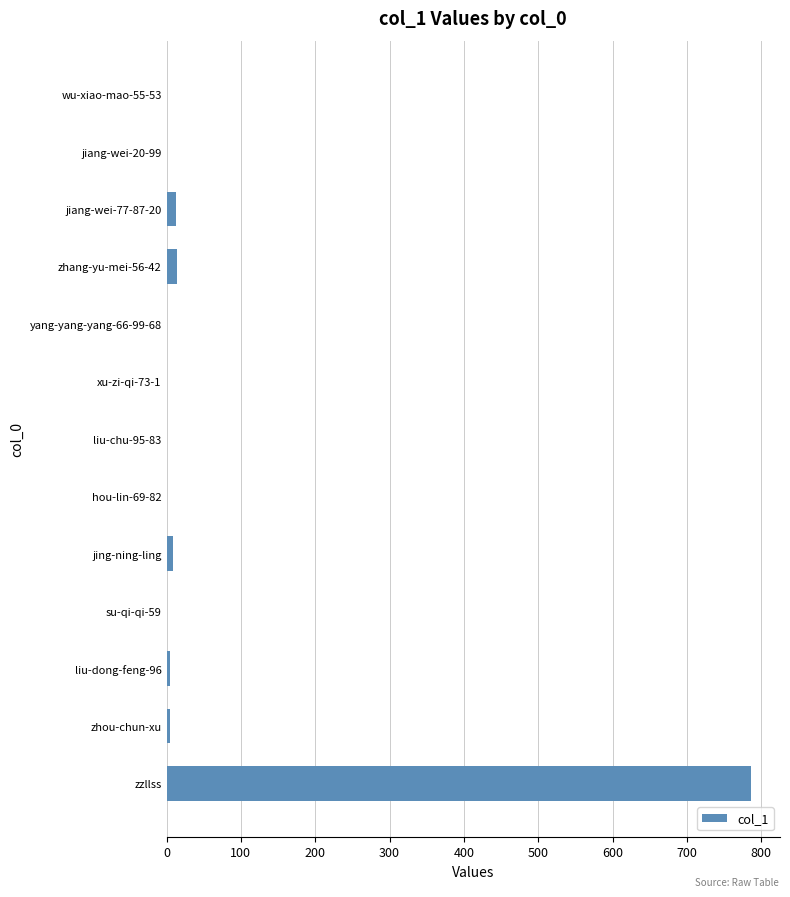

How many categories are shown in the chart?

13